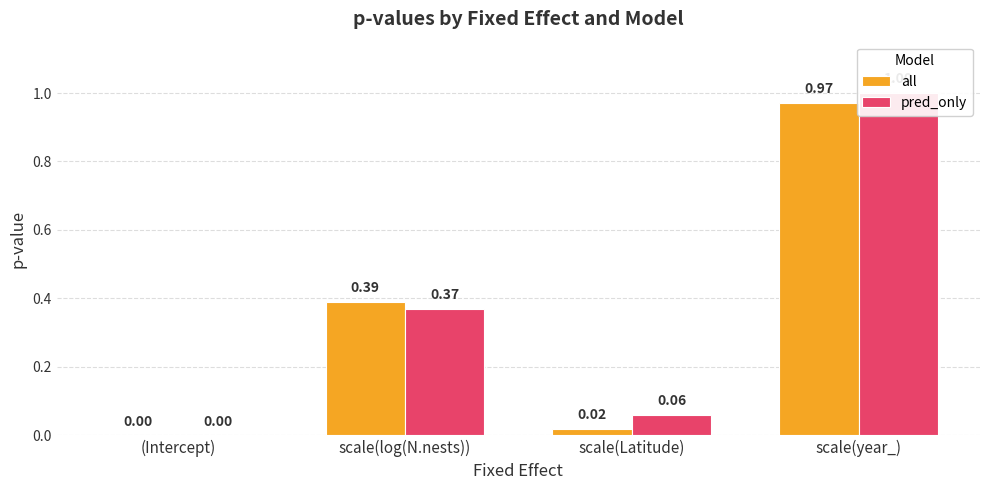

What position from the left is scale(year_)?

4